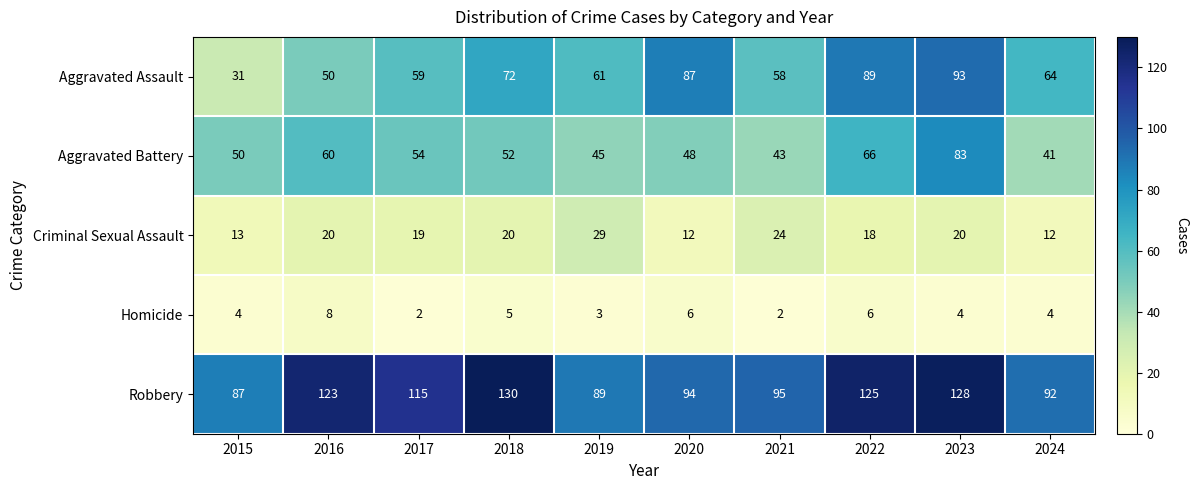

How many values in the Homicide series are below 4?

3